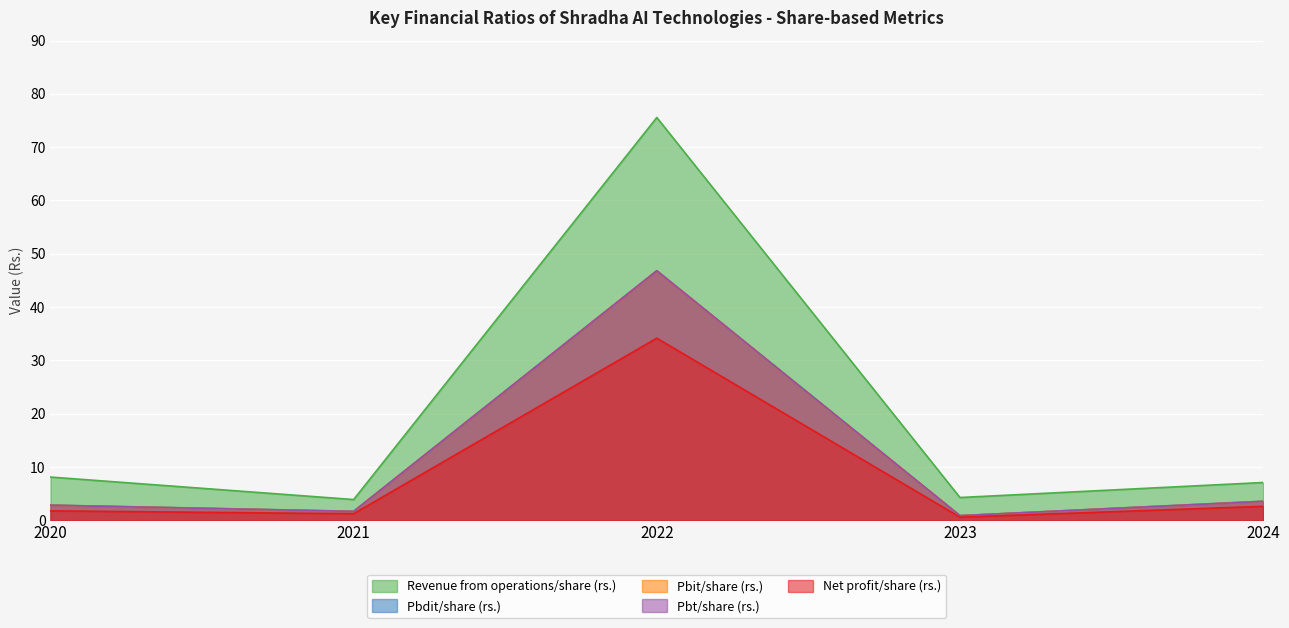

What is the difference between the second highest and second lowest values in the Pbit/share (rs.) series?

1.9